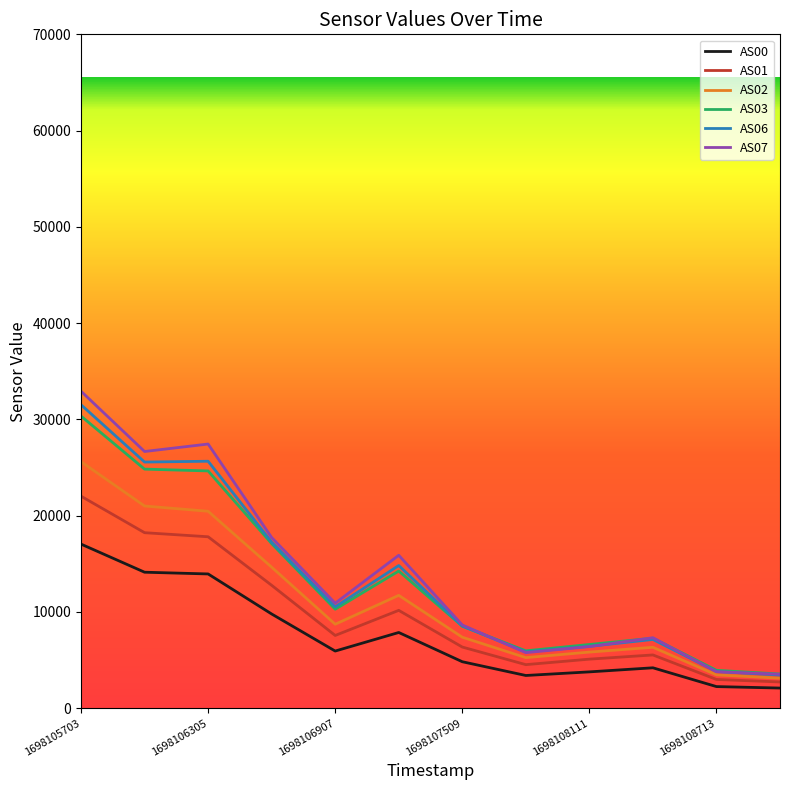

True or false: AS00 and AS01 intersect in this chart.

False